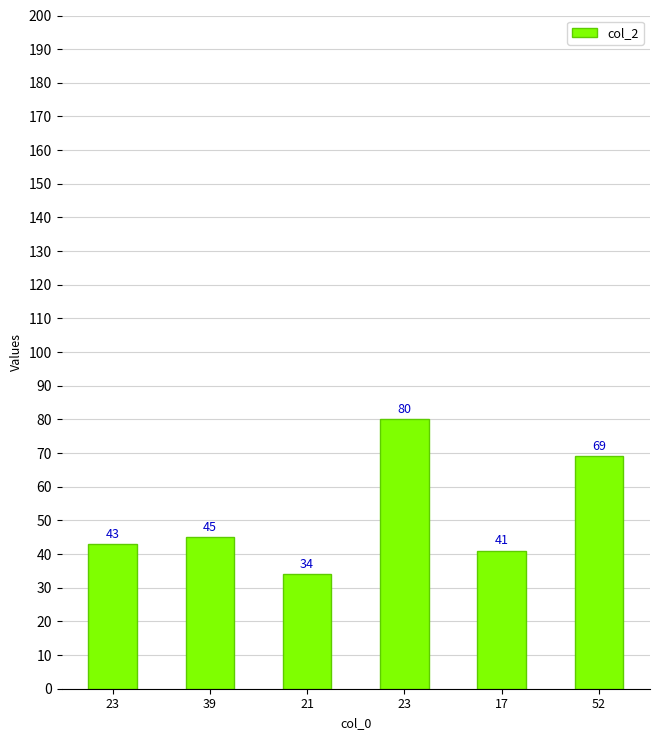

What is the difference between the maximum and minimum values?

46